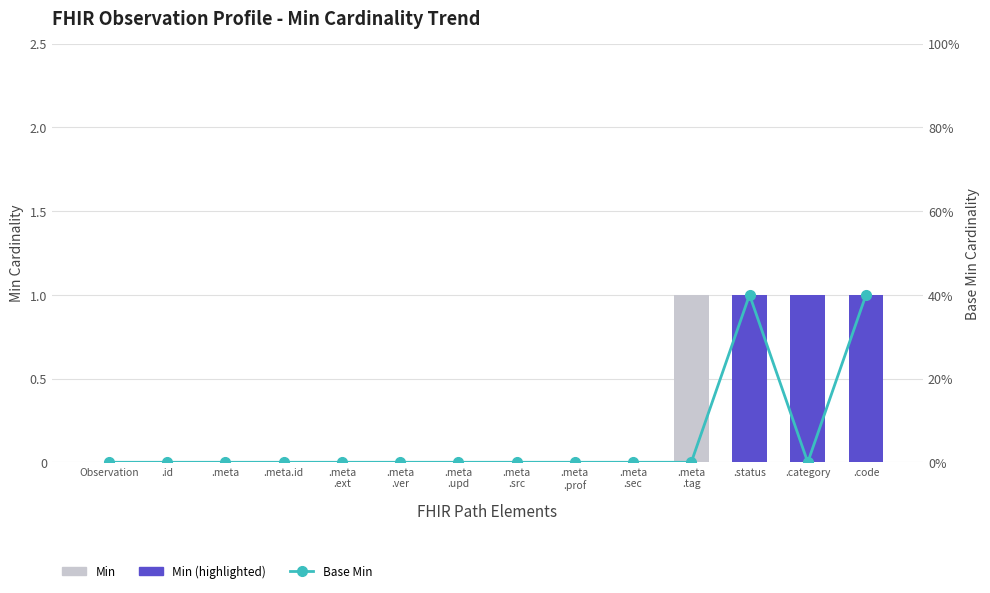

Rank the categories by Base Min value from highest to lowest.

.status, .code, Observation, .id, .meta, .meta.id, .meta
.ext, .meta
.ver, .meta
.upd, .meta
.src, .meta
.prof, .meta
.sec, .meta
.tag, .category